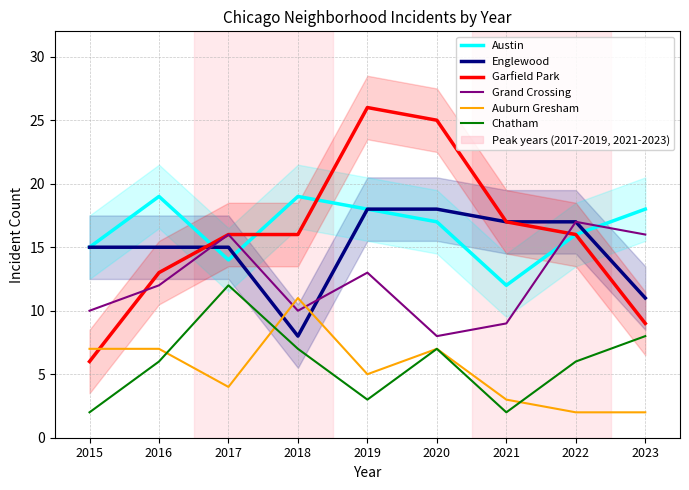

What are all the series names shown in the legend?

Austin, Englewood, Garfield Park, Grand Crossing, Auburn Gresham, Chatham